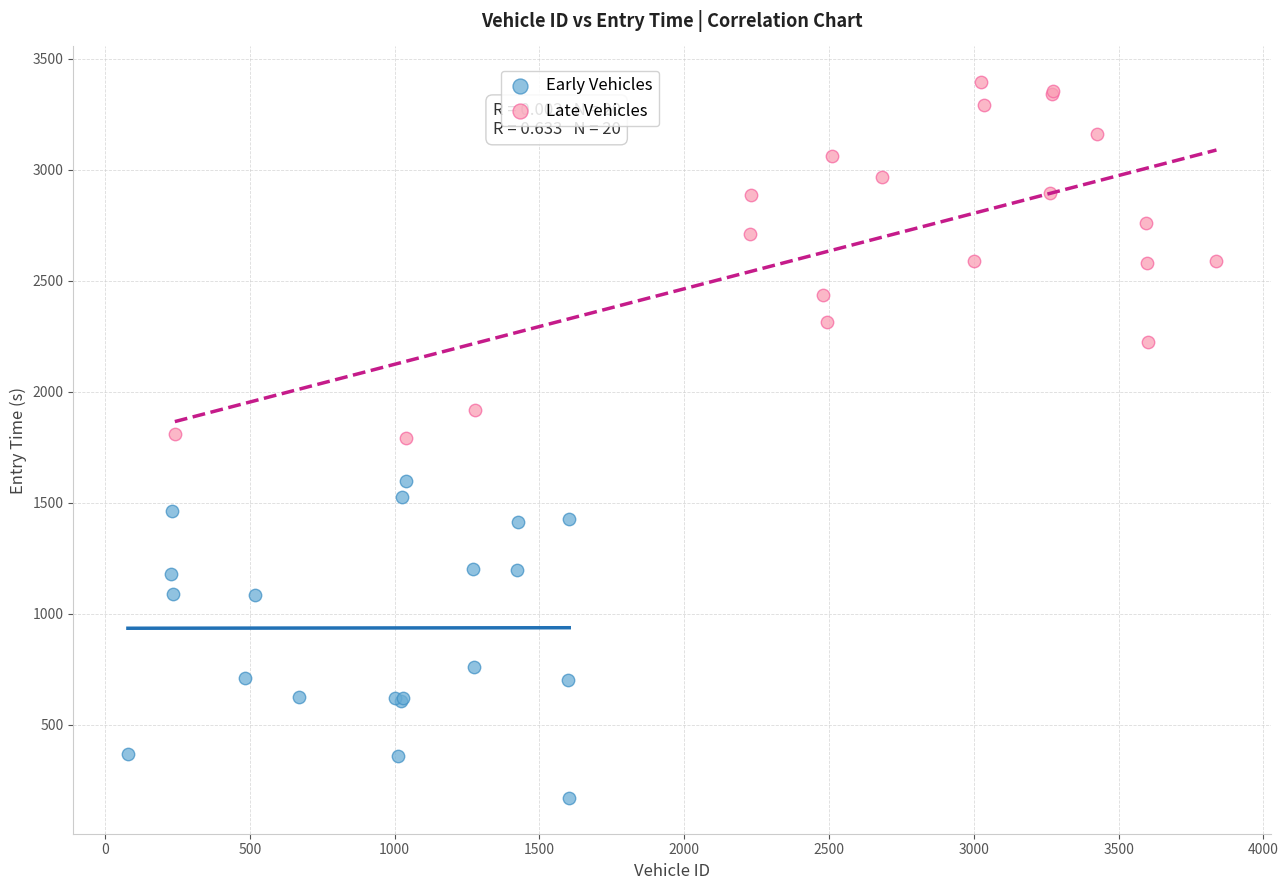

Which series reaches the minimum Y coordinate?

Early Vehicles